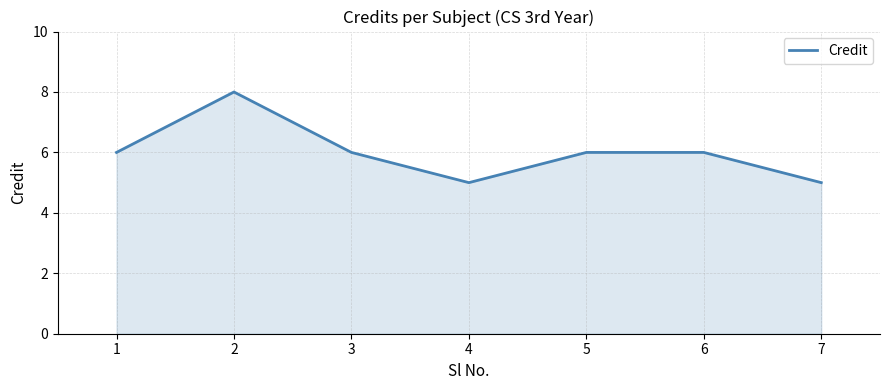

How many lines are shown in the chart?

1